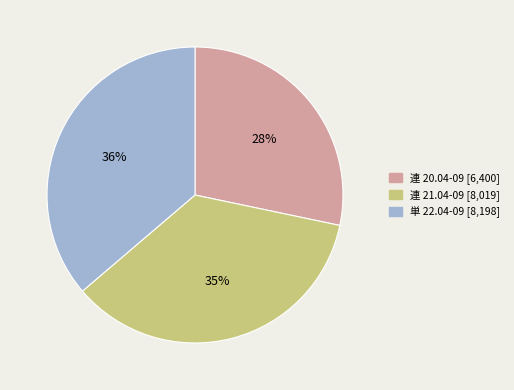

Is there a majority slice in this chart?

No